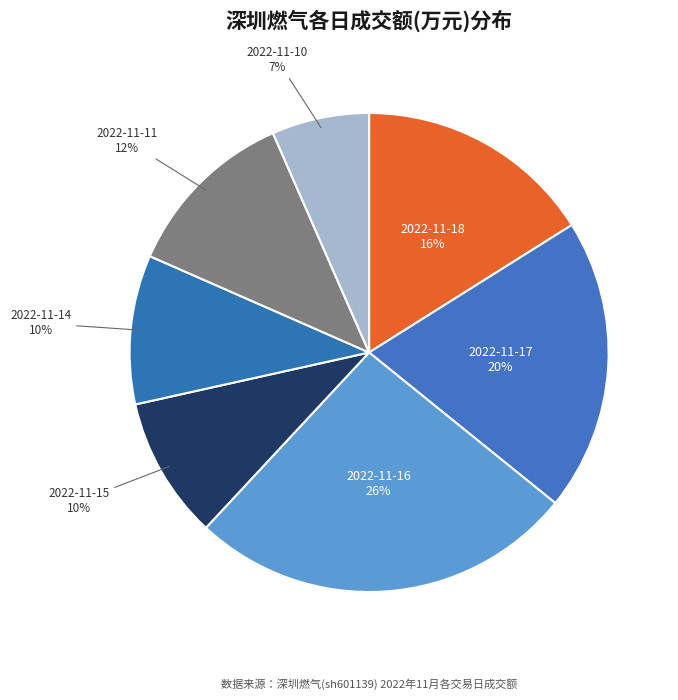

To the nearest percent, what is the average slice percentage?

14%